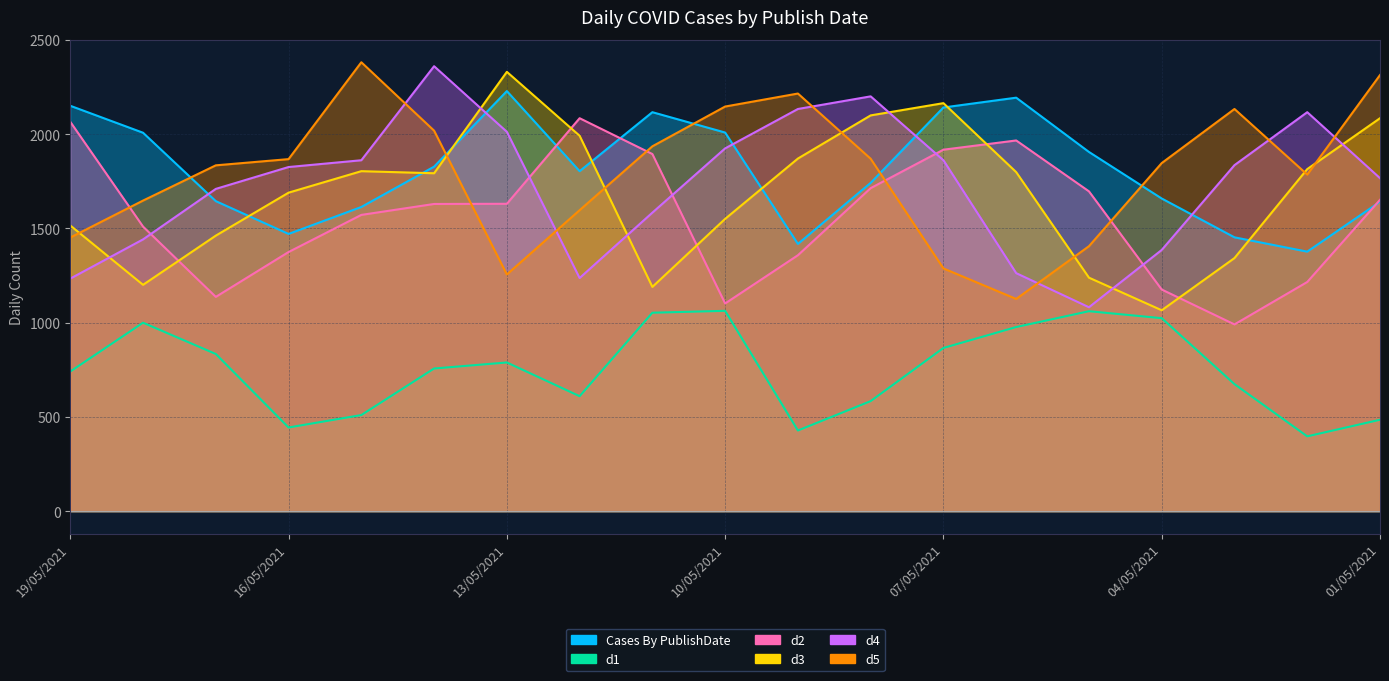

True or false: d5 has a value of 478 at 11/05/2021.

False